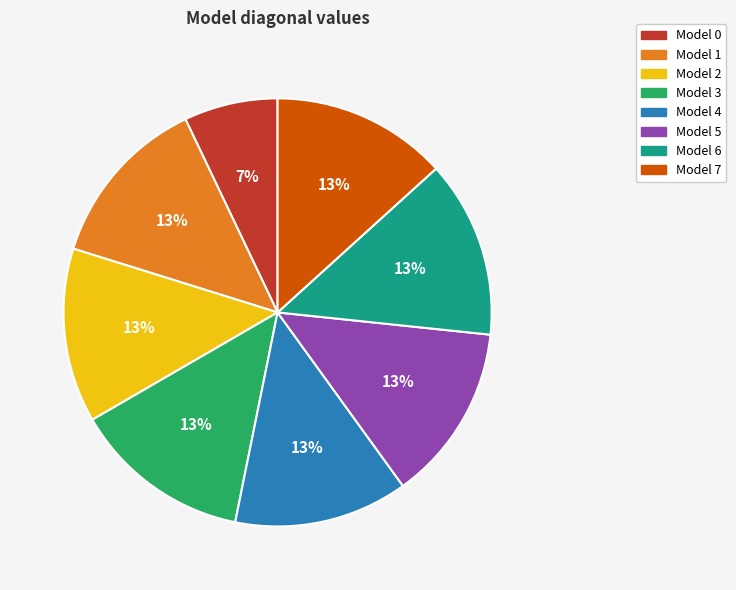

To the nearest percent, what is the average slice percentage?

12%